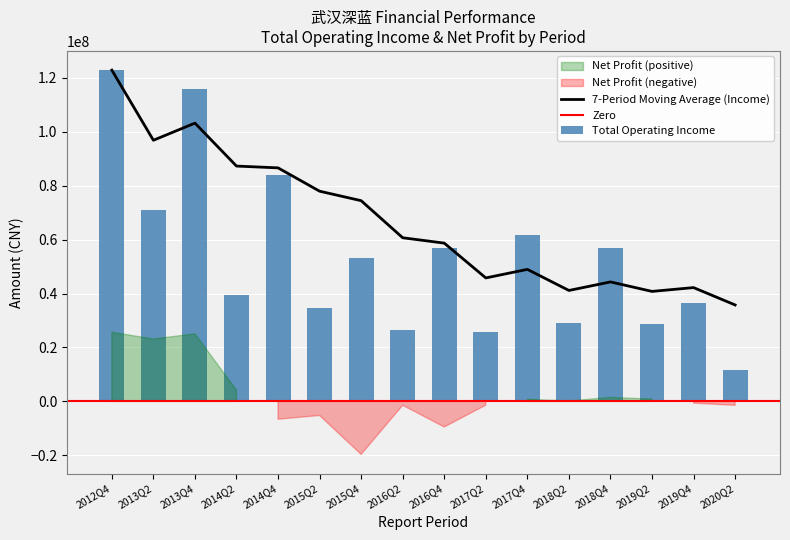

The chart shows a value of 12374279.1 at 2018Q2. True or false?

False